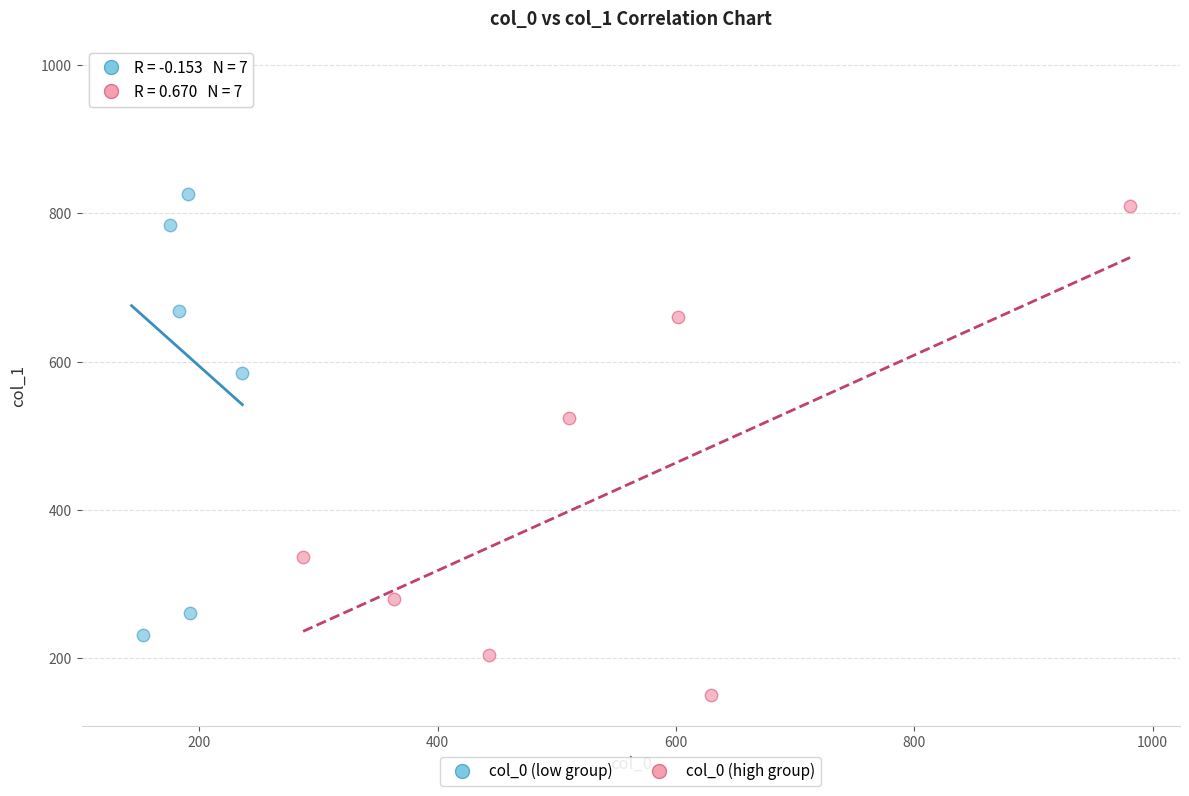

Which series contains the highest Y value?

col_0 (low group)